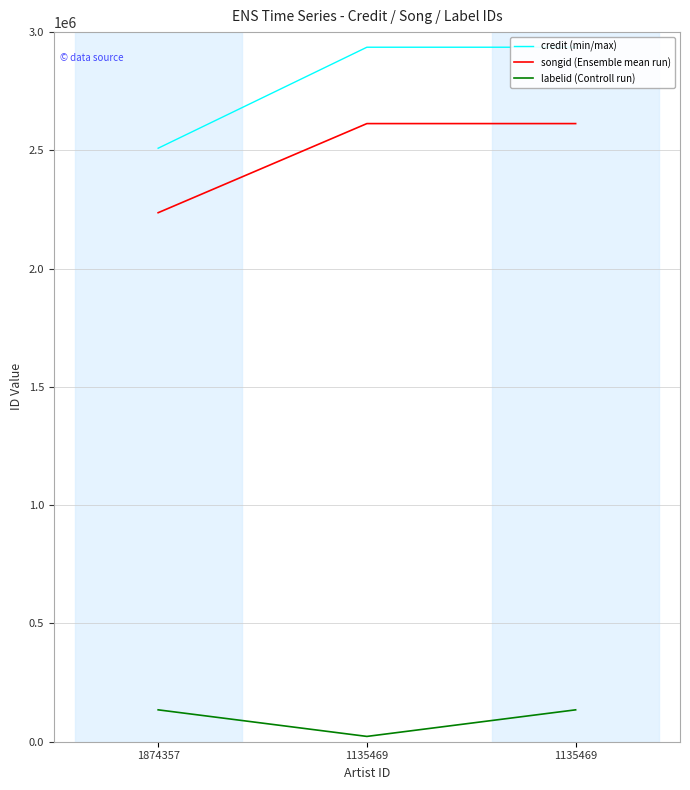

What is the average value of the labelid (Controll run) series?

97359